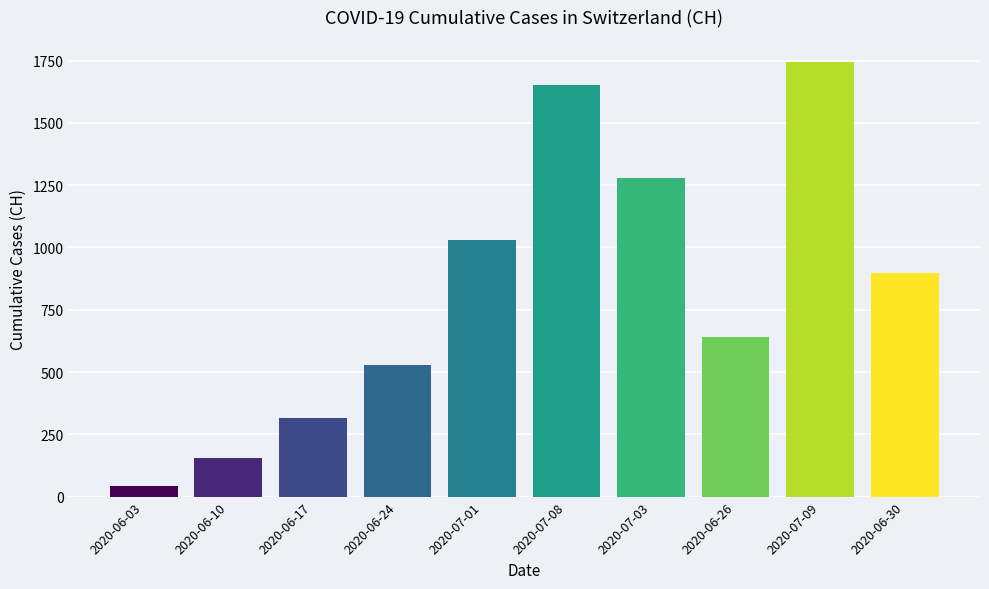

The chart shows a value of 902 at 2020-06-26. True or false?

False